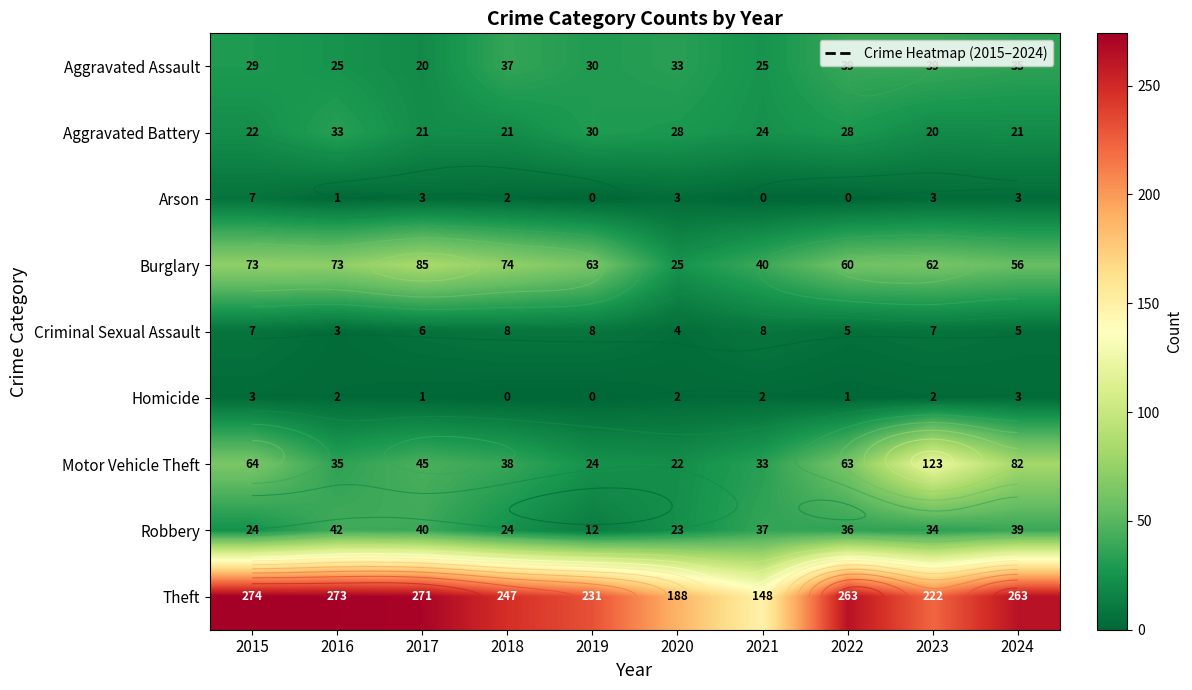

What is the difference between the highest and lowest values at 2017?

270